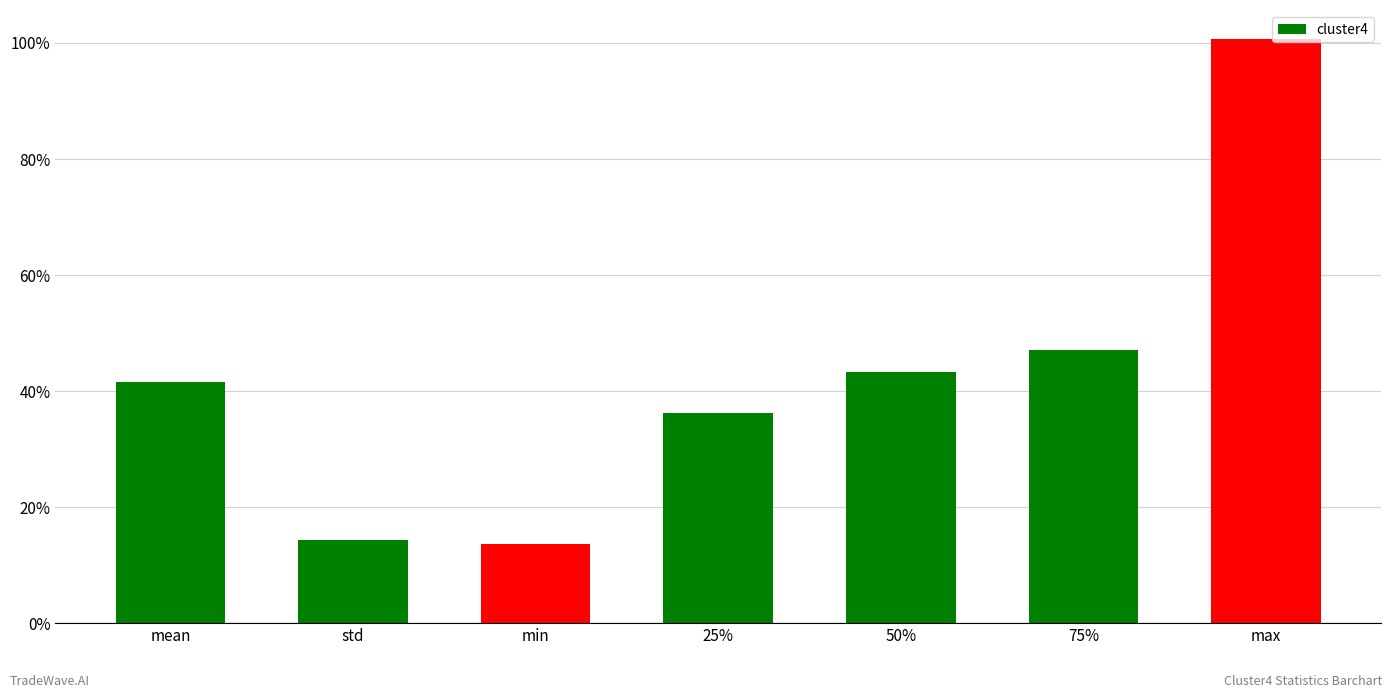

Reading left to right, what are all the values shown in this chart?

0.4	0.1	0.1	0.4	0.4	0.5	1.0